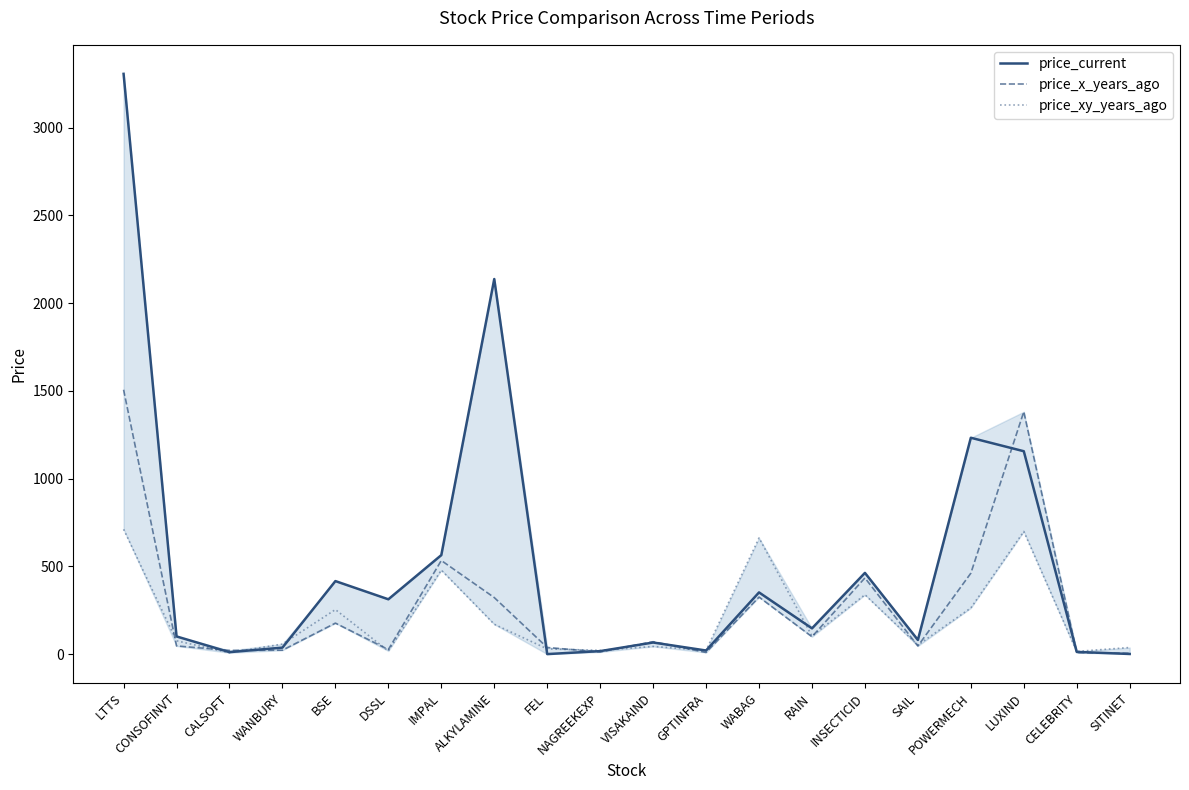

What is the approximate value of price_current at BSE?

416.4